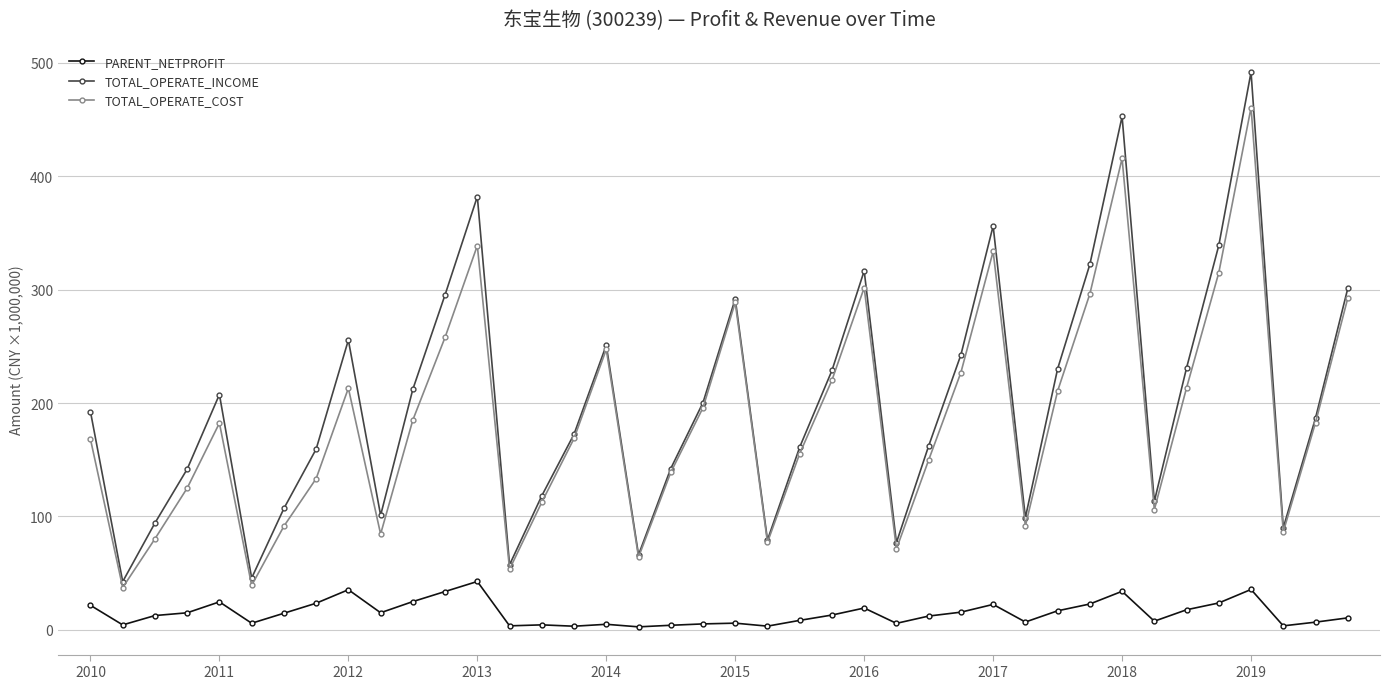

What is the maximum value shown in the chart?

491.8